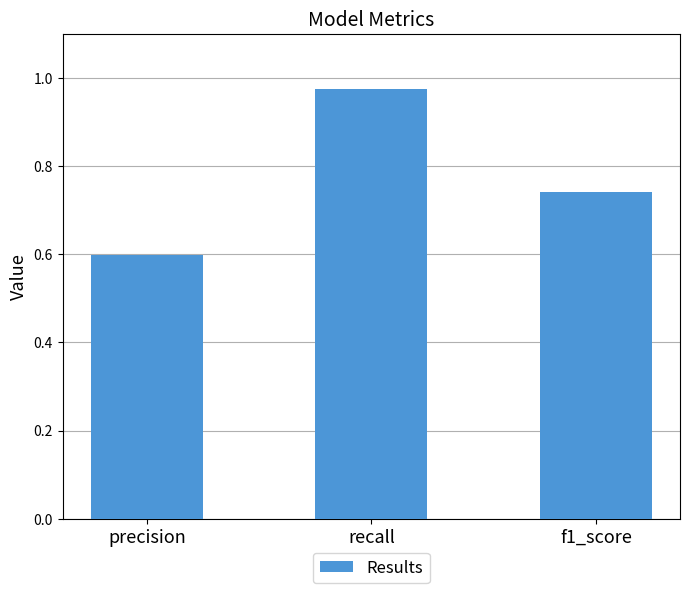

What is the label of the 3rd bar from the right?

precision